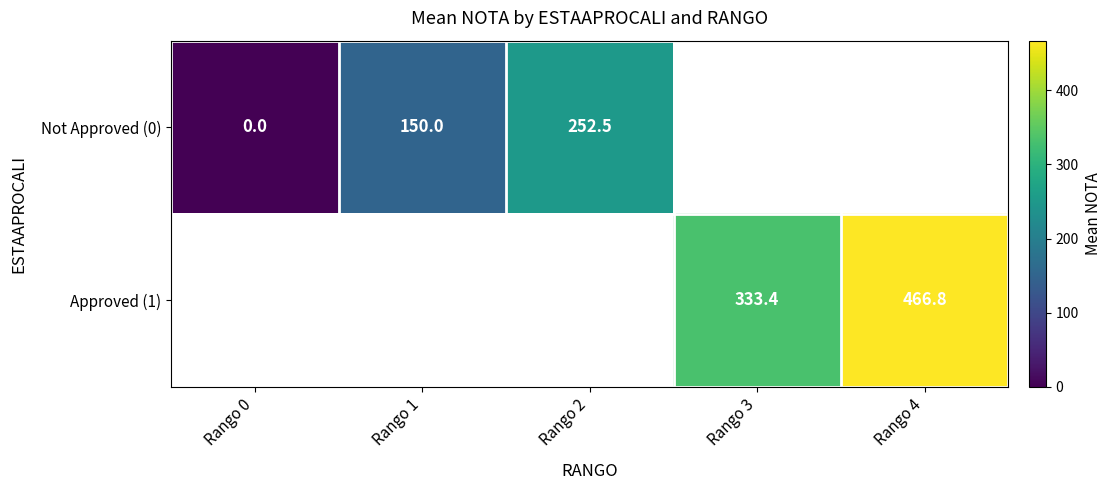

What is the sum of the Approved (1) values at Rango 4 and Rango 3?

800.2